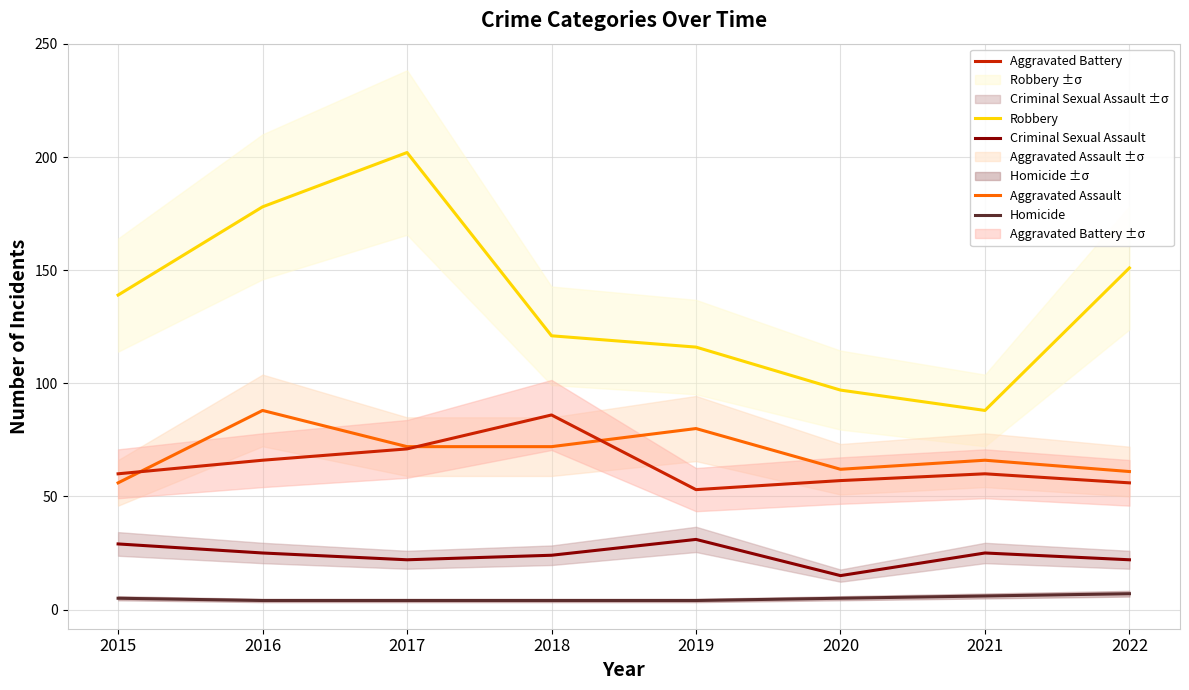

How many distinct data groups are displayed?

5